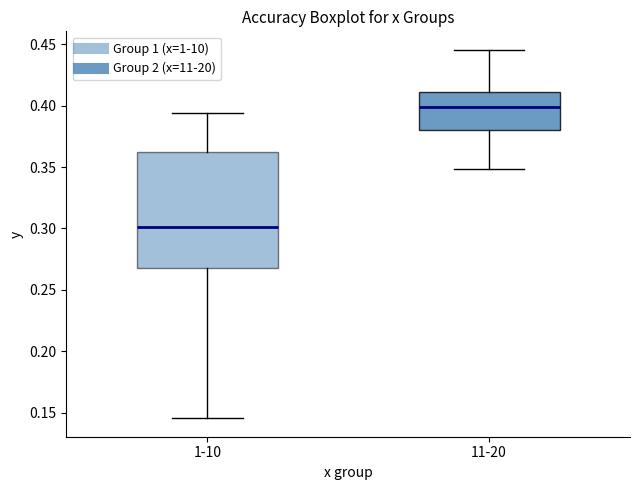

Where is the upper edge of the box for 1-10 on the y-axis? The values are not printed on the chart, so give them approximately, as read against the axis.

0.360